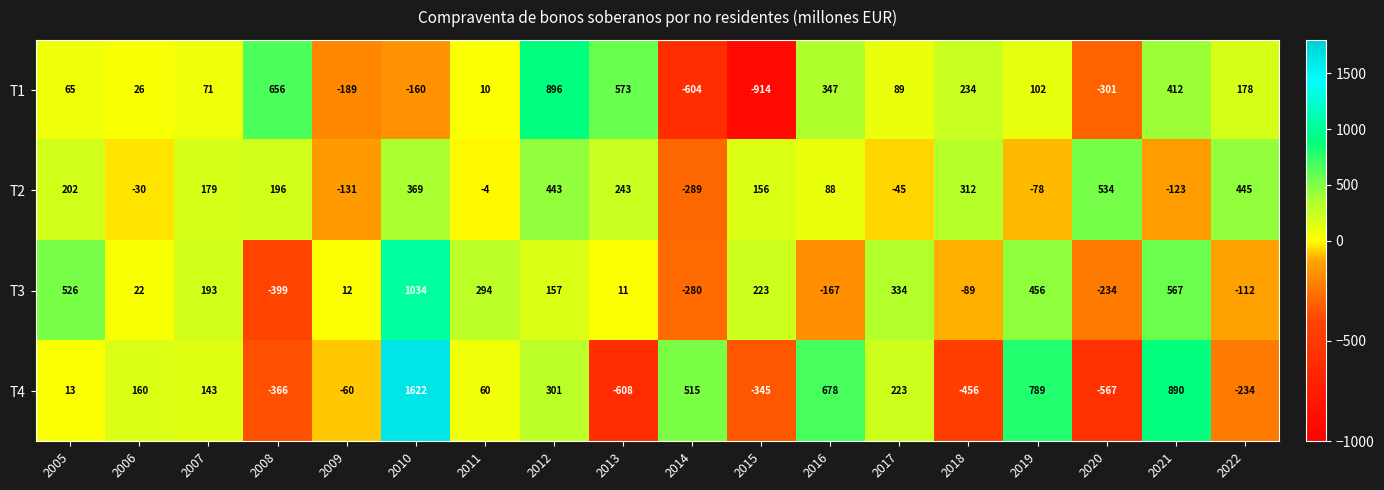

At which label does T2 first exceed 179?

2005